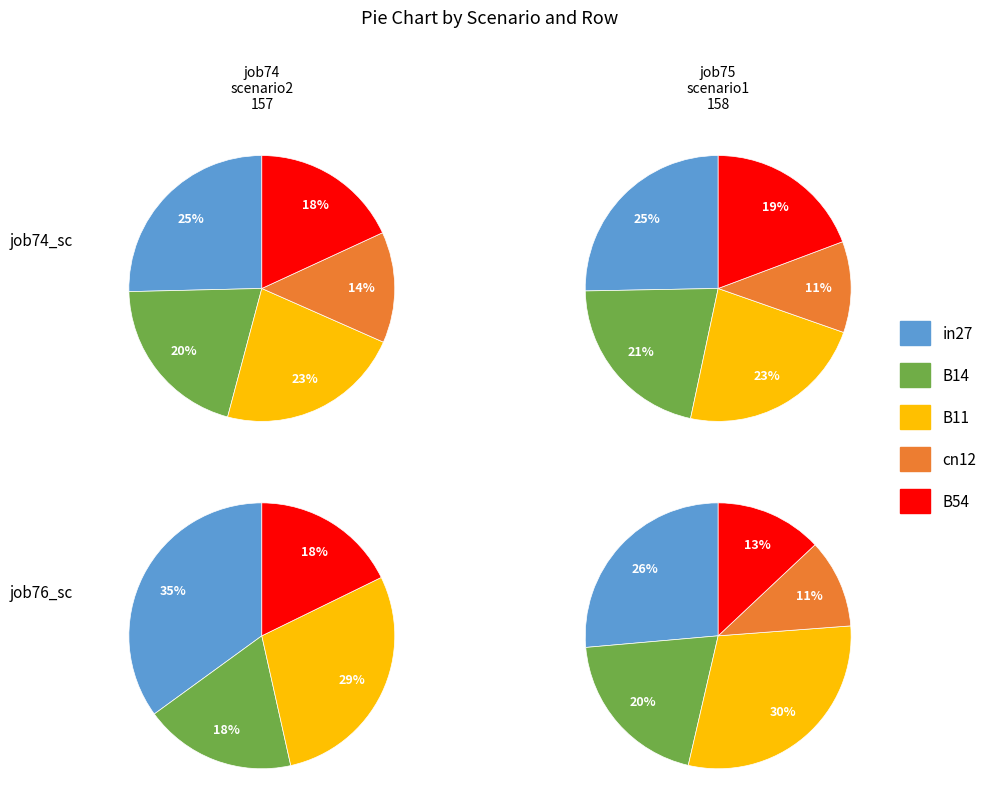

Count the number of slices in the pie.

5